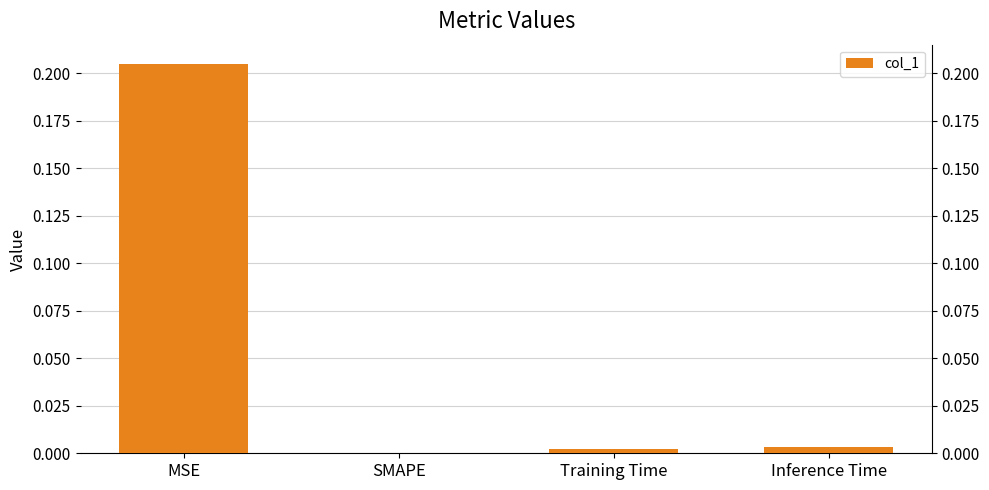

How many bars are there in total?

4